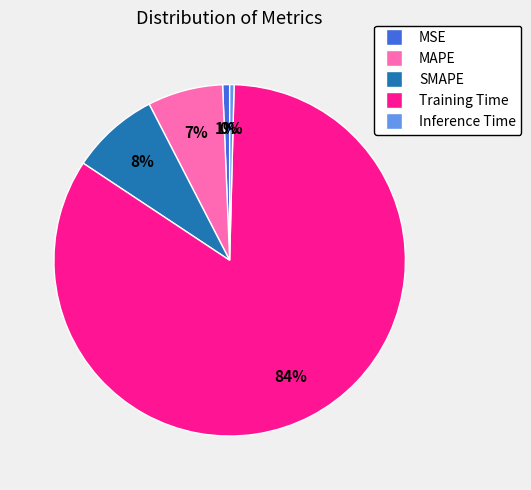

What is the largest slice in the pie chart?

Training Time